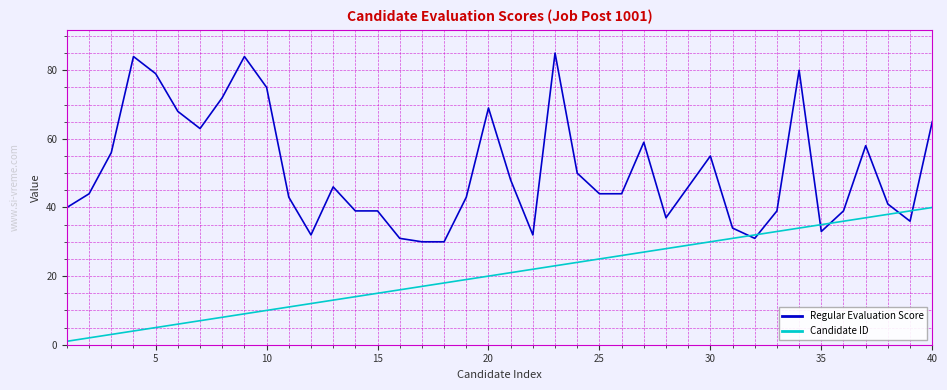

What is the maximum value for Regular Evaluation Score?

85